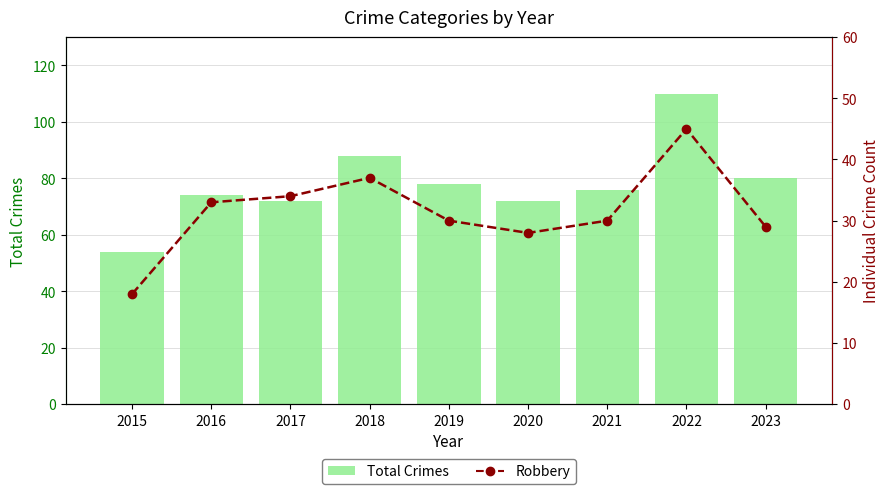

What is the difference between the maximum and minimum values in the Total series?

56